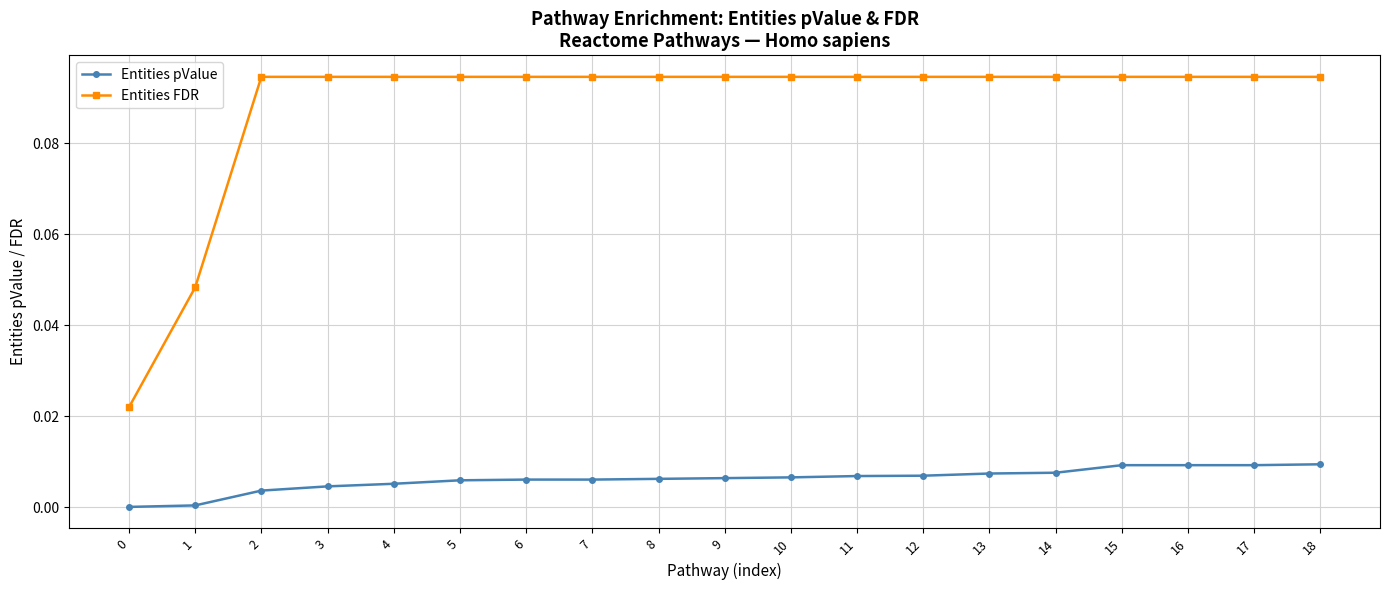

Is the value of Entities pValue at 10 greater than the value of Entities FDR at 3?

No